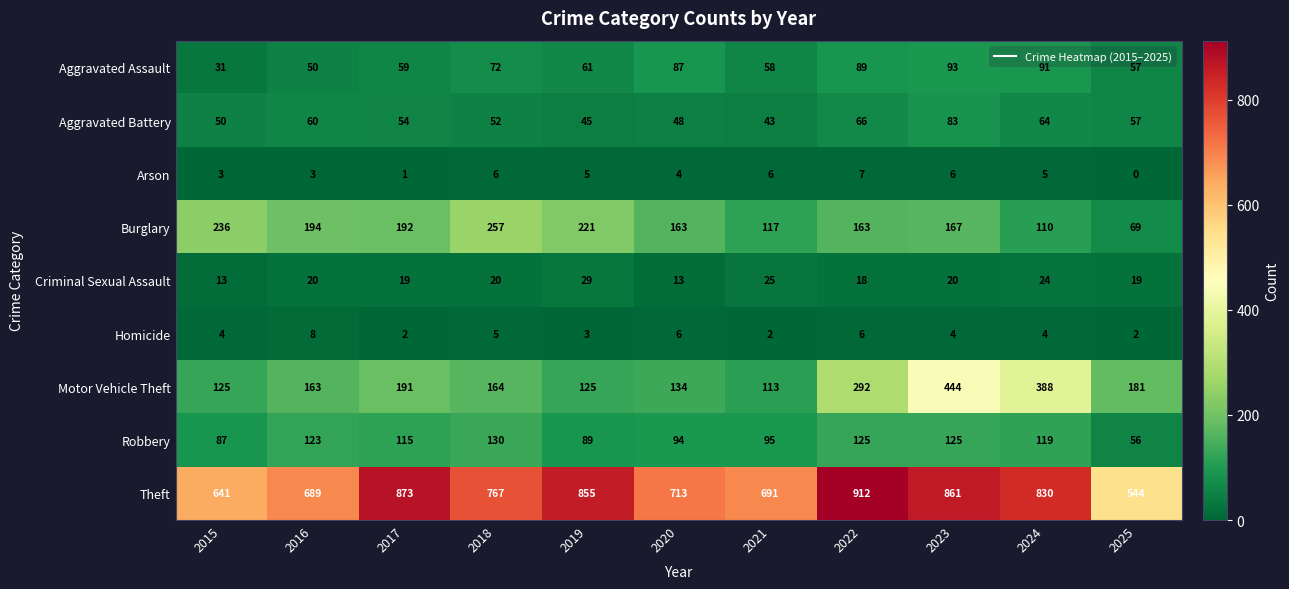

Read the Burglary value at 2023, to the nearest 5.

165